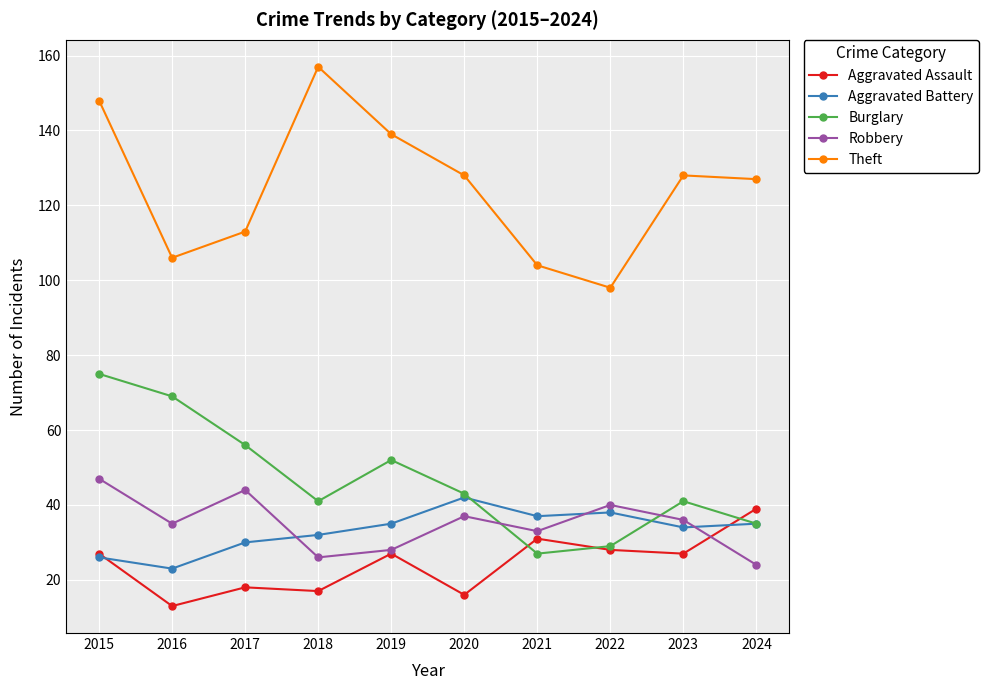

At which category does Theft reach its first local valley?

2016